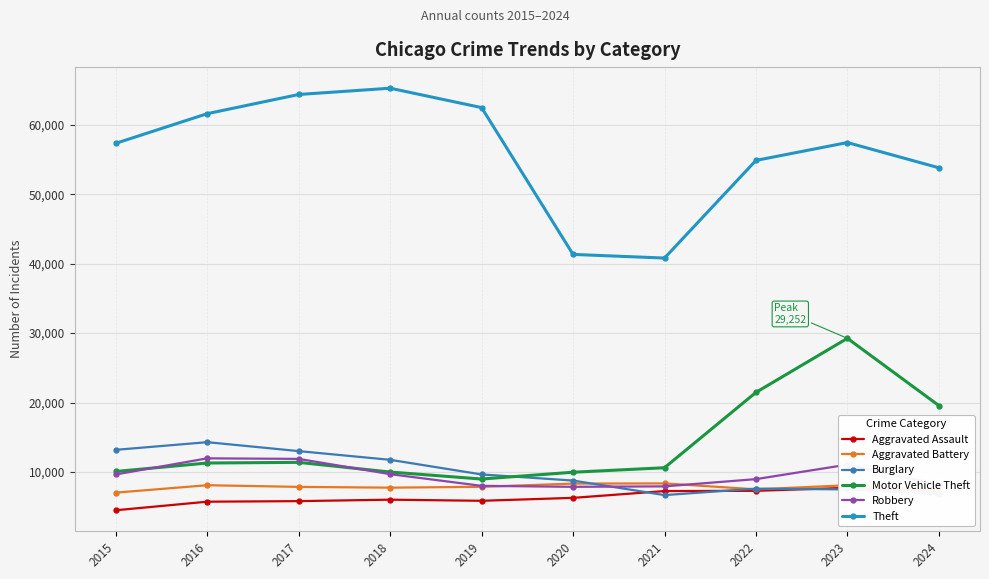

List the series in order of their peak value, highest first.

Theft, Motor Vehicle Theft, Burglary, Robbery, Aggravated Battery, Aggravated Assault